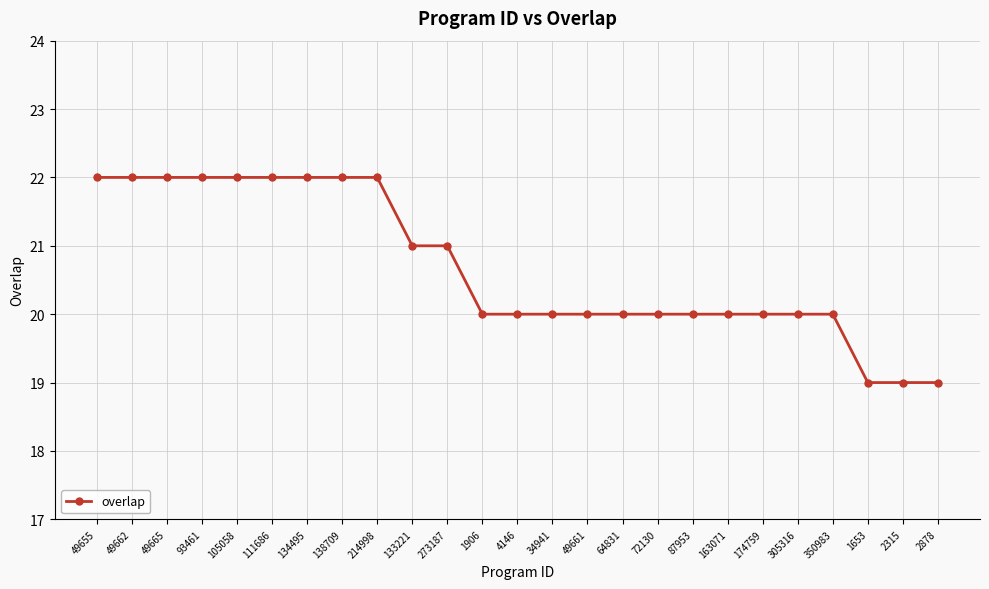

What is the value of the 8th point from the left?

22